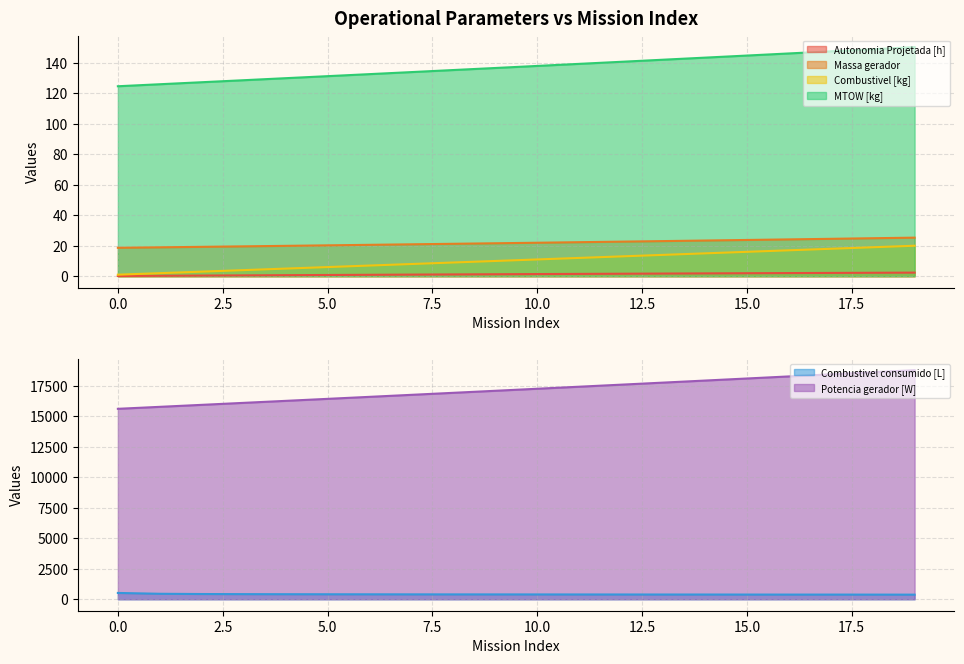

Does the chart have visible grid lines?

Yes